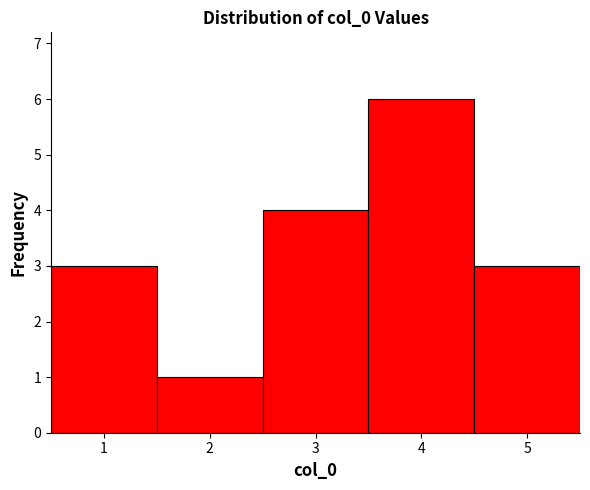

Over which range of the x-axis is the bar tallest?

3.5 to 4.5